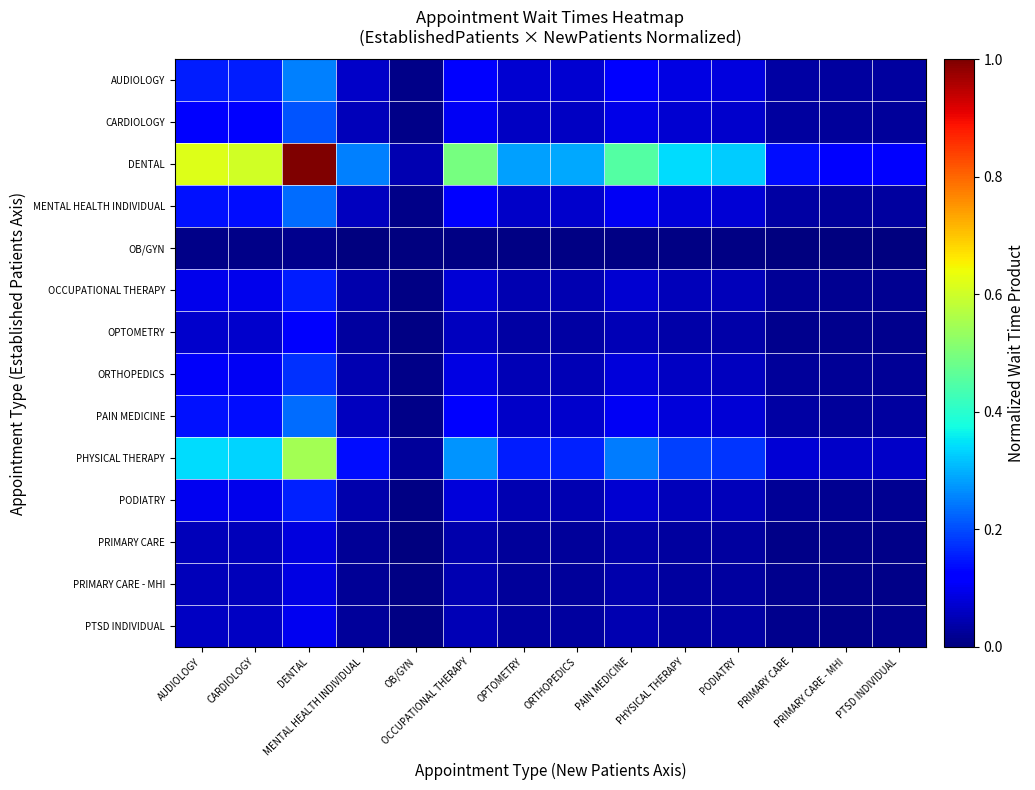

At PTSD INDIVIDUAL, list the series in order from smallest to largest.

OB/GYN, PRIMARY CARE, PRIMARY CARE - MHI, PTSD INDIVIDUAL, OPTOMETRY, OCCUPATIONAL THERAPY, PODIATRY, ORTHOPEDICS, CARDIOLOGY, MENTAL HEALTH INDIVIDUAL, PAIN MEDICINE, AUDIOLOGY, PHYSICAL THERAPY, DENTAL